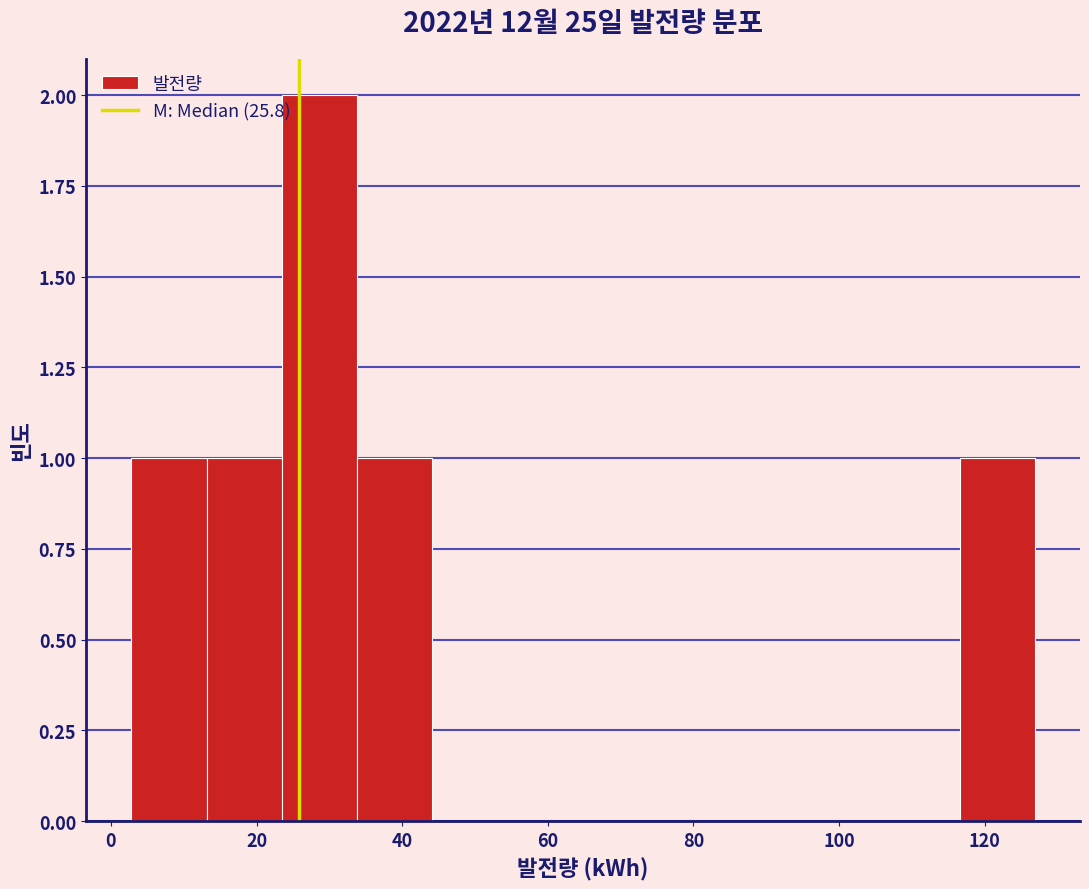

What is the height of the bar covering 2 to 14 on the x-axis? Neither the bar edges nor the heights are printed on the chart, so give them approximately, as read against the axes.

1